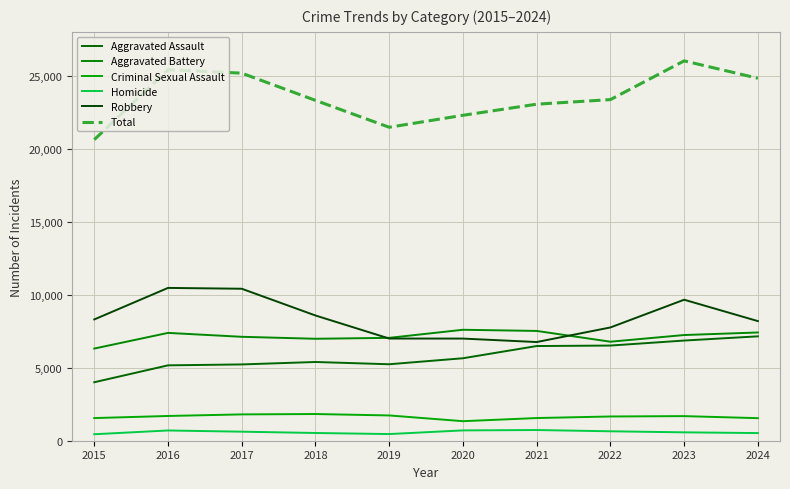

Count the number of data series in this chart.

6